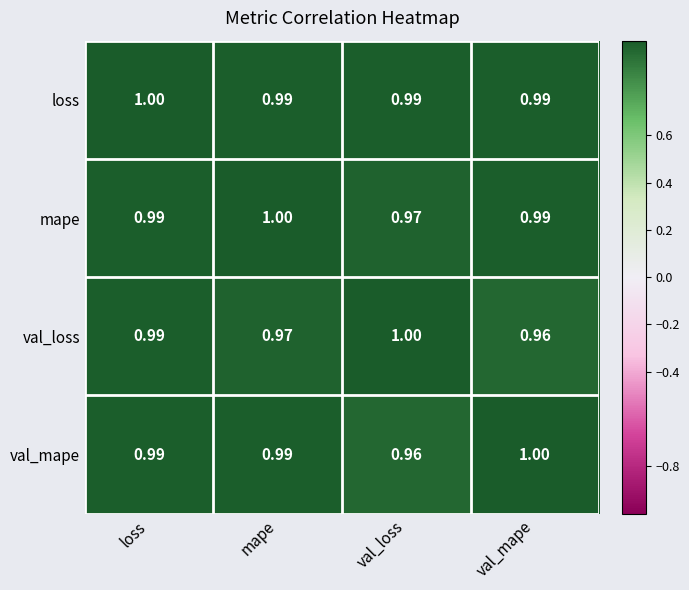

List the labels in order of val_loss value, largest first.

val_loss, loss, mape, val_mape